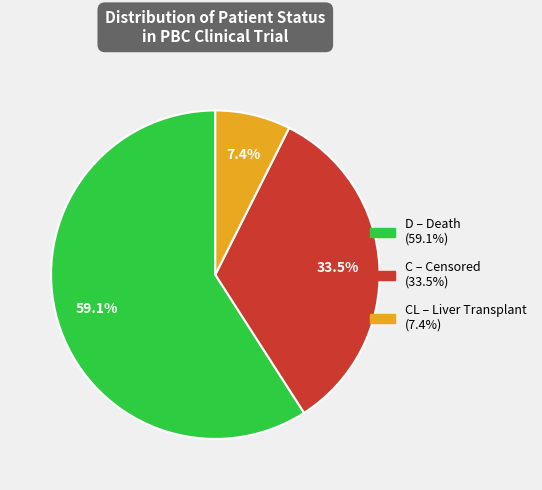

Does any single category account for the majority?

Yes